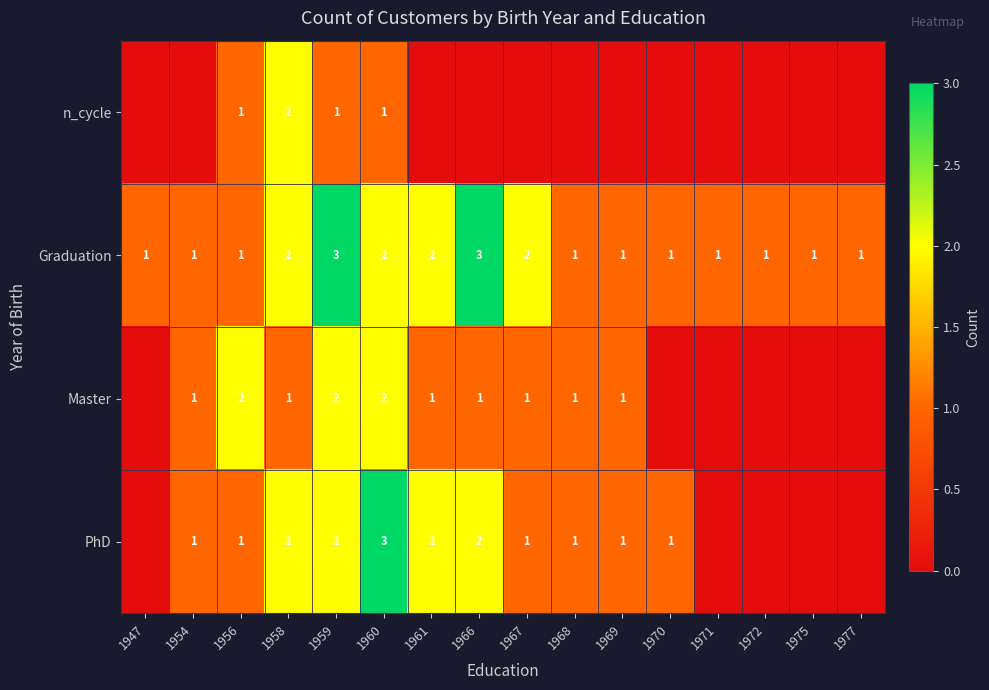

True or false: n_cycle has a value of 2 at 1960.

False